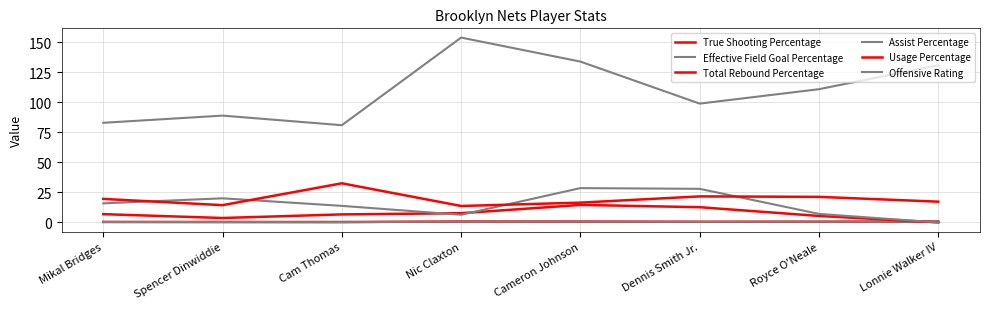

What is the difference between the maximum and minimum values in the Total Rebound Percentage series?

14.6